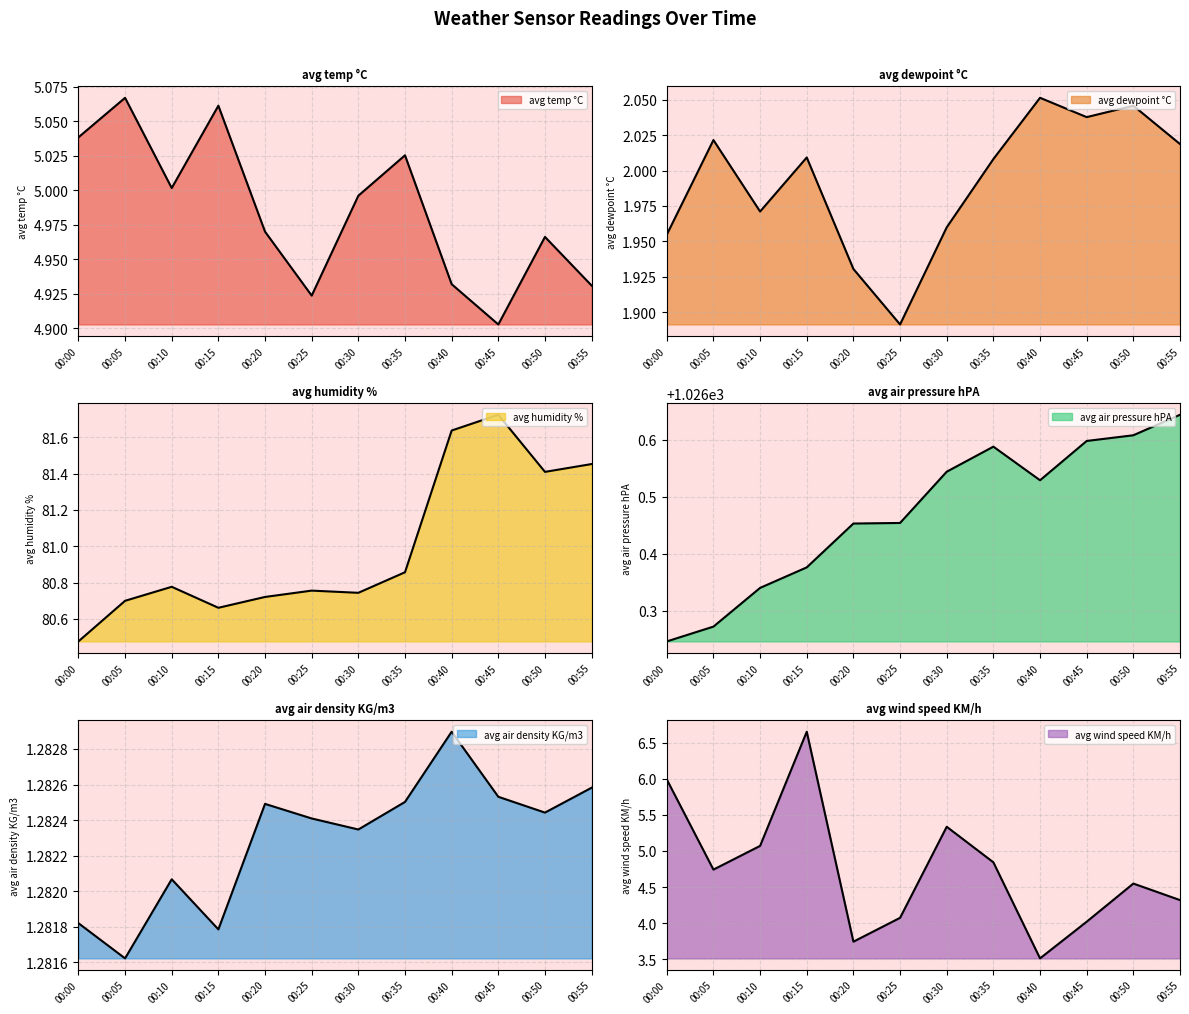

At which category is the sum across all series the highest?

00:15